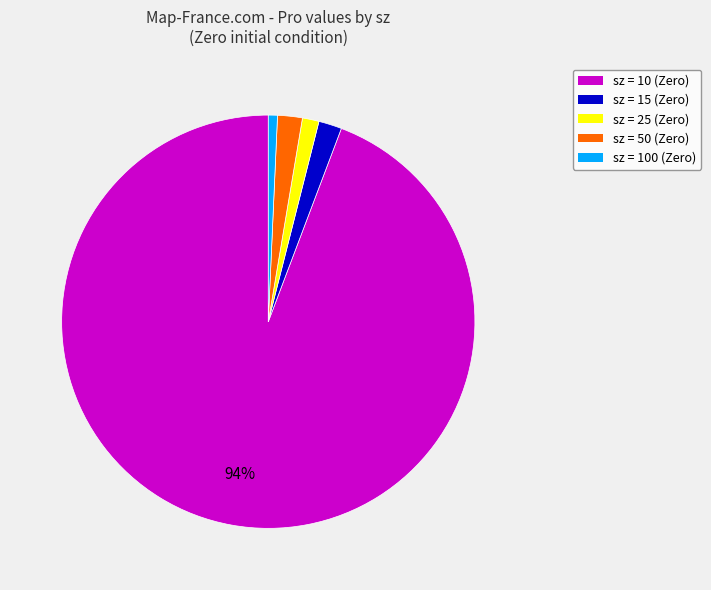

Is there a majority slice in this chart?

Yes